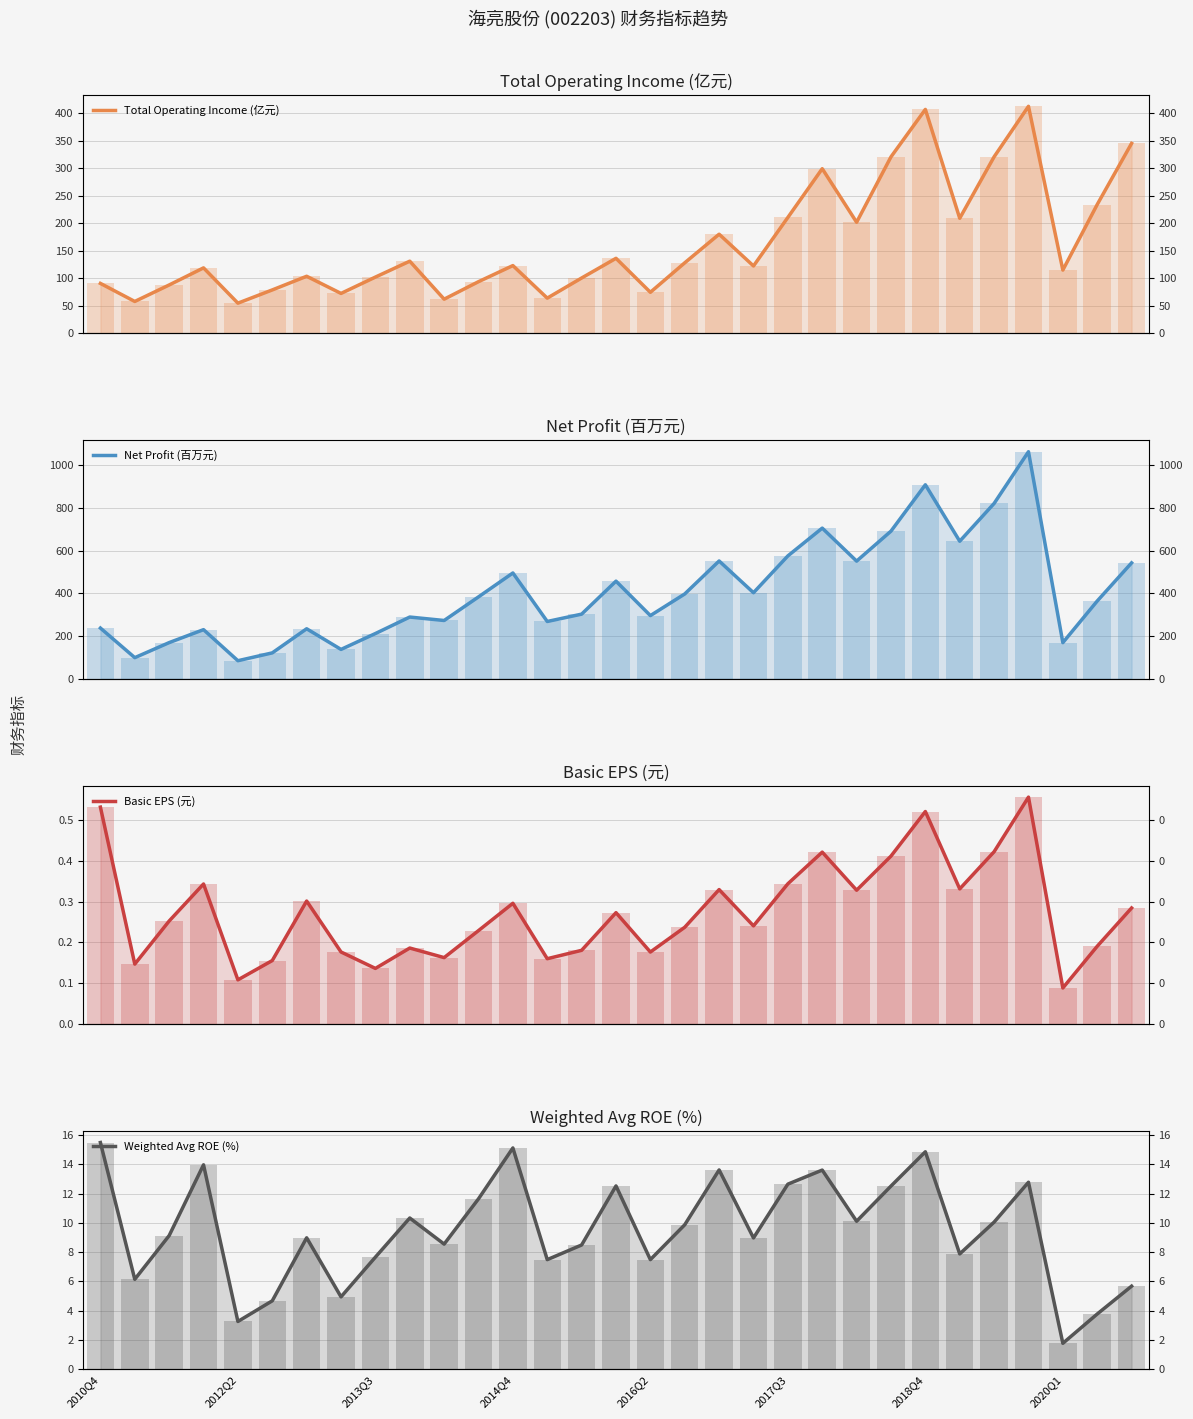

Is the value of Basic EPS (元) at 9 greater than the value of Net Profit (百万元) at 2020Q1?

No